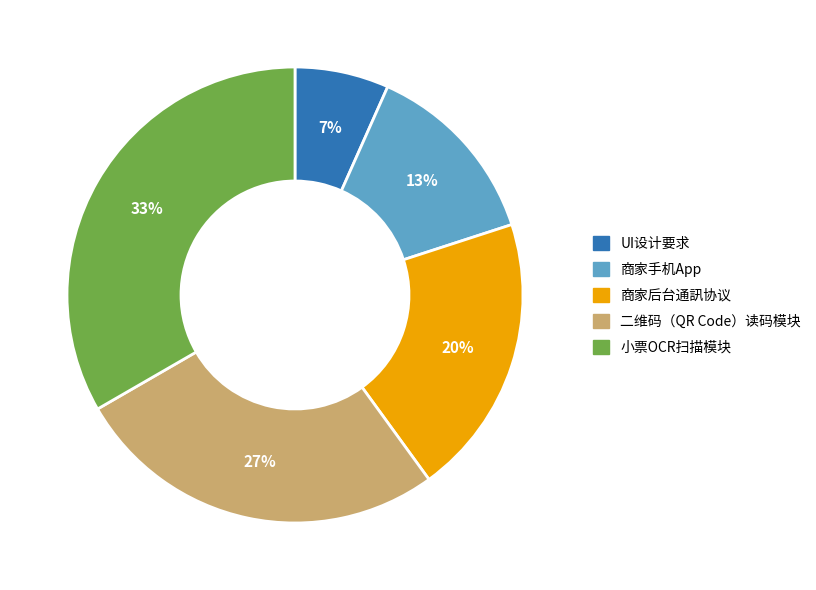

Count the number of slices in the pie.

5